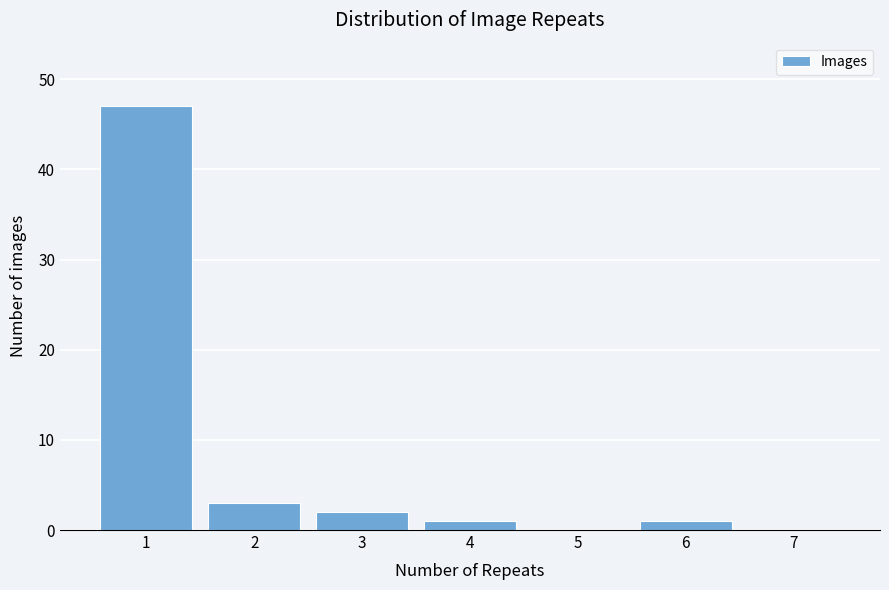

Over which range of the x-axis is the bar tallest?

0.5 to 1.5